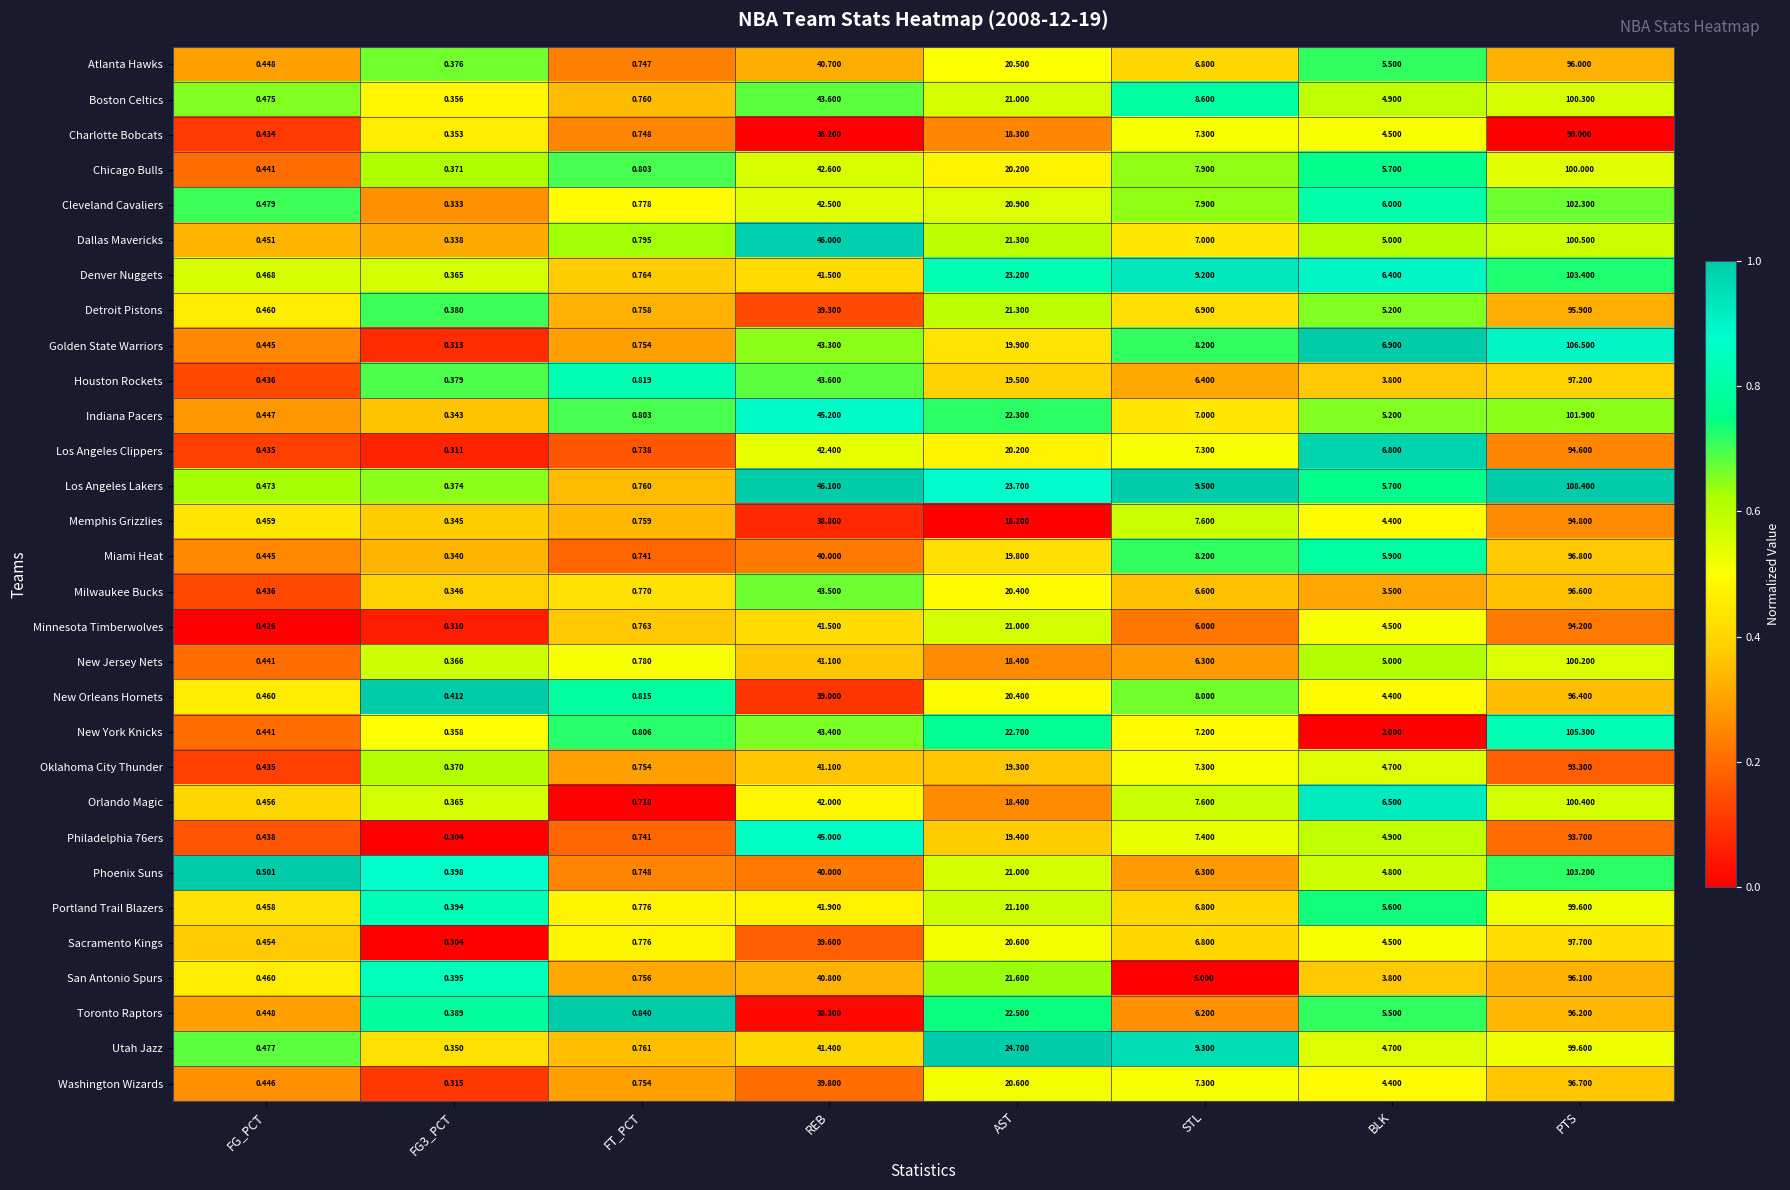

At which category does the chart reach its peak across all series?

PTS